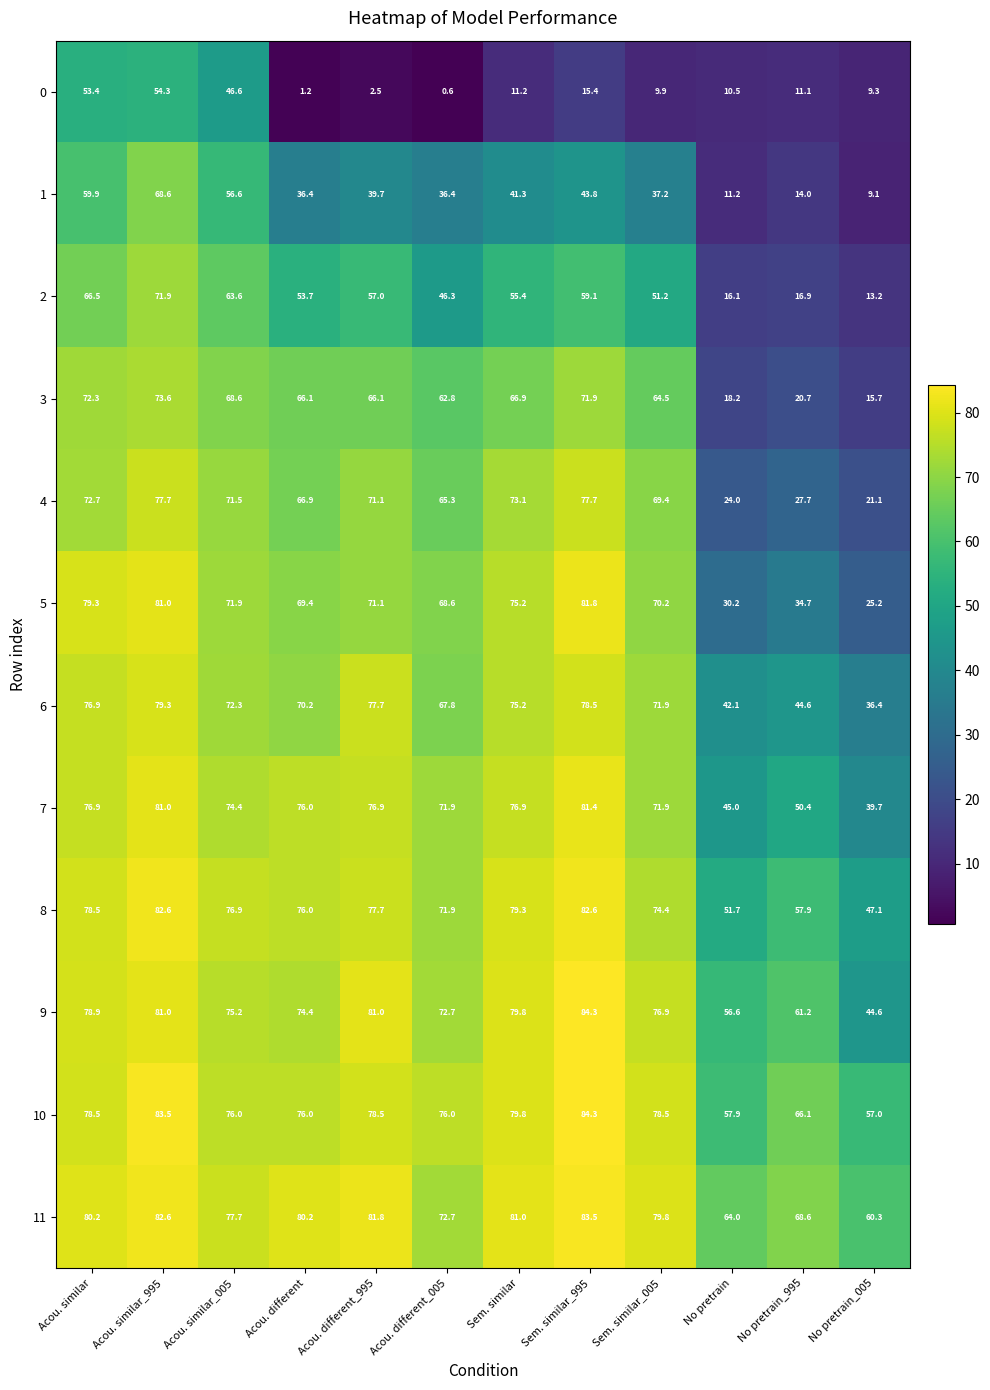

What is the minimum value for 6?

36.4